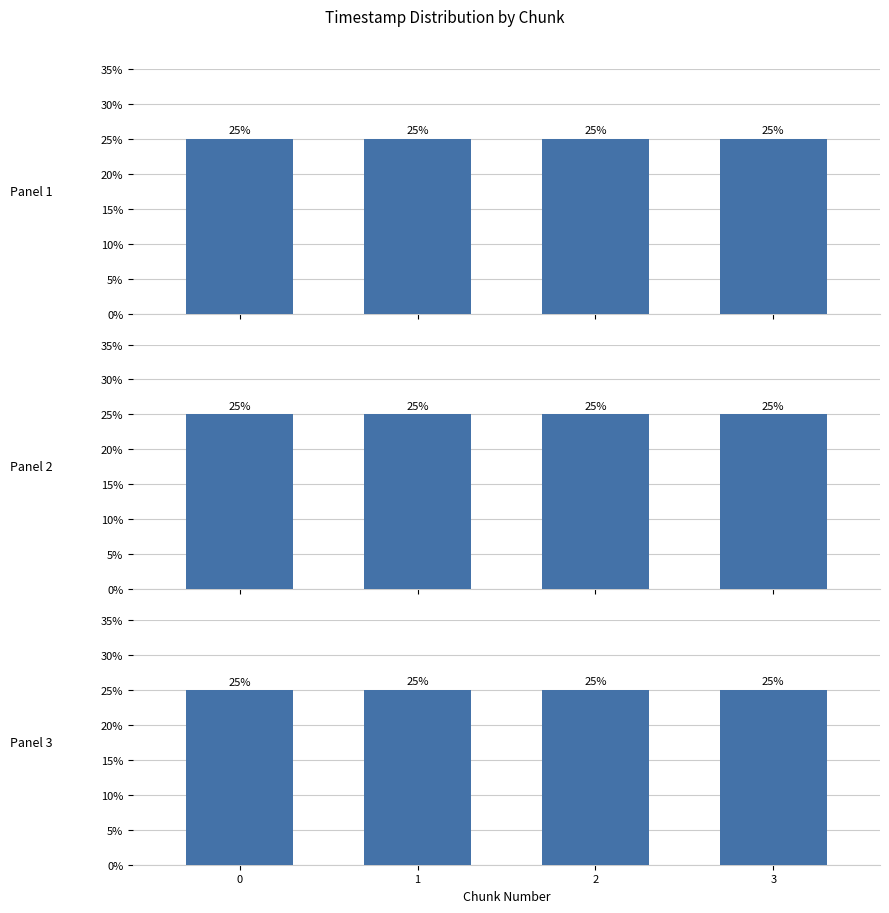

Read the system_time value at 1.

25.0